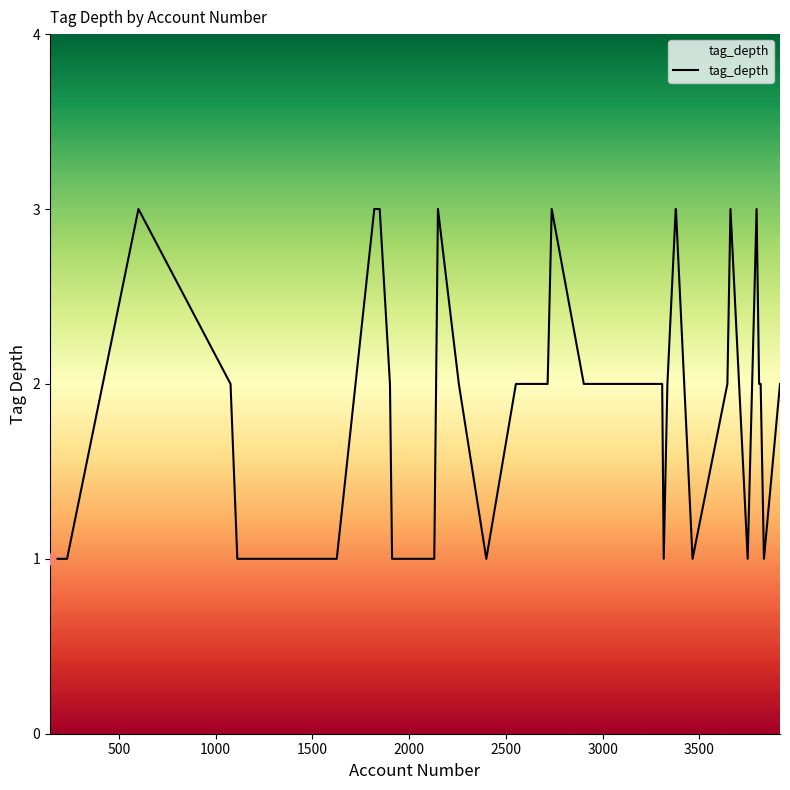

How many lines are shown in the chart?

1